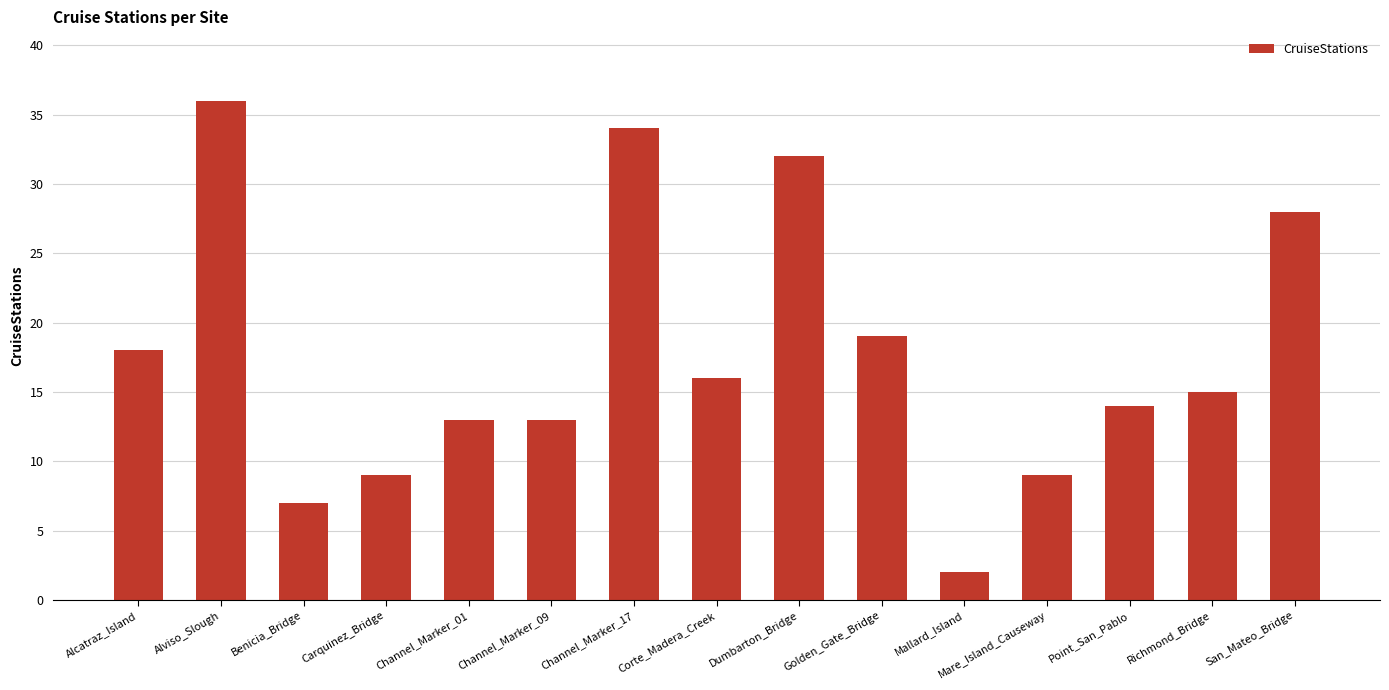

What is the change in value from Channel_Marker_09 to Mare_Island_Causeway?

-4